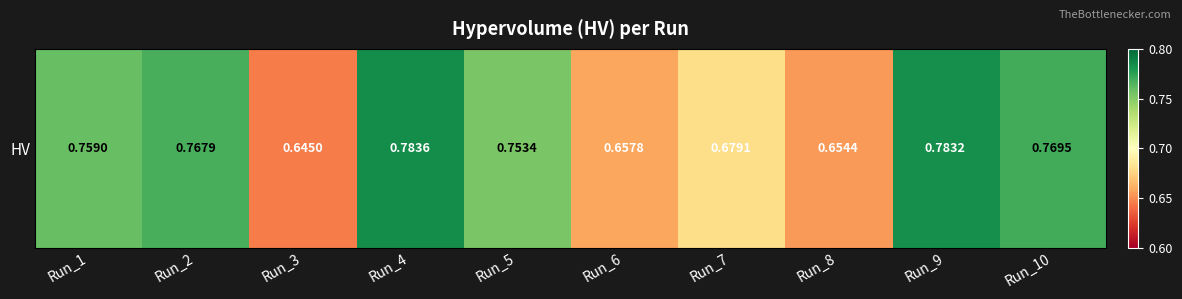

What is the average value?

0.7